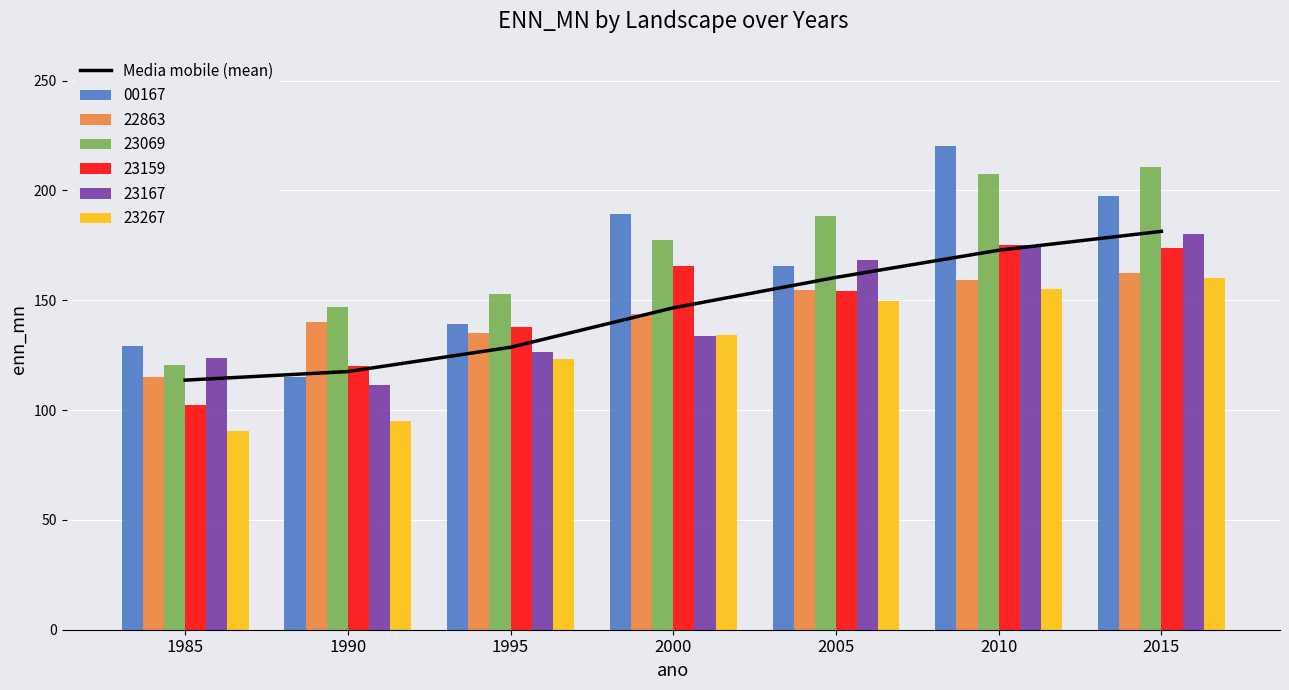

What is the change in value from 1985 to 2005?

+46.8